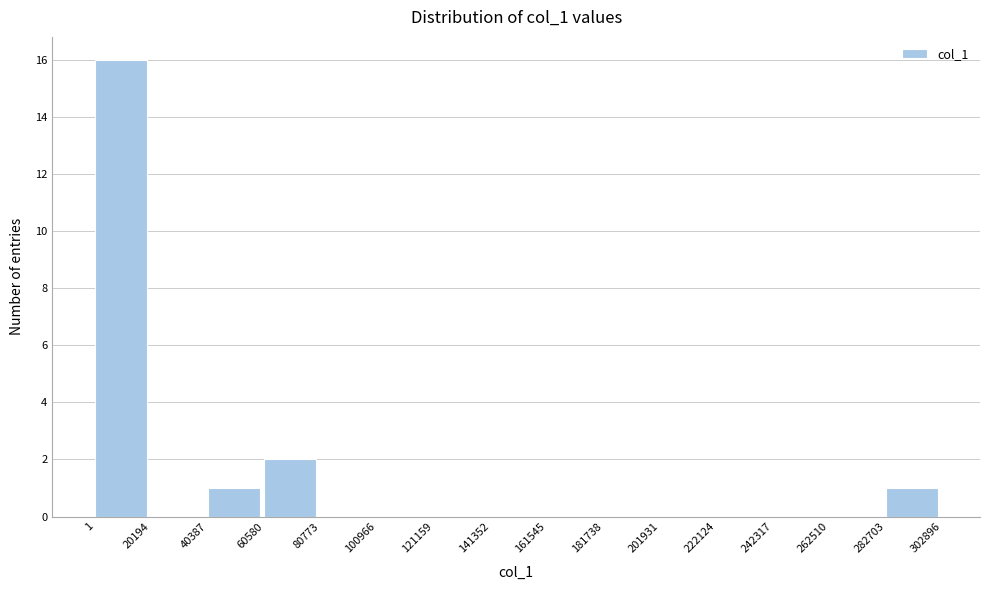

Which range on the x-axis has the tallest bar?

1 to 20194